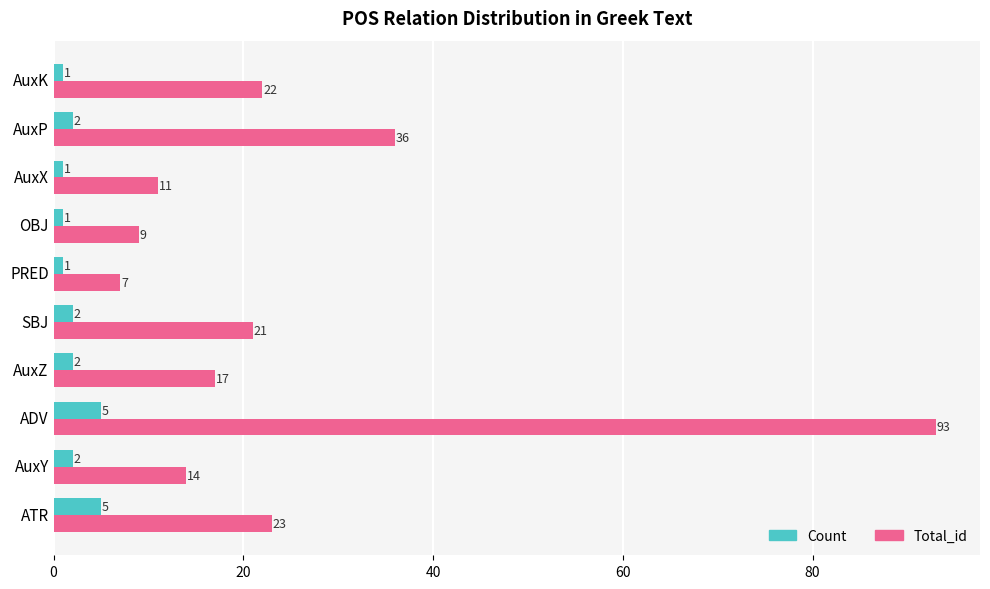

What is the average value of the Total_id series?

25